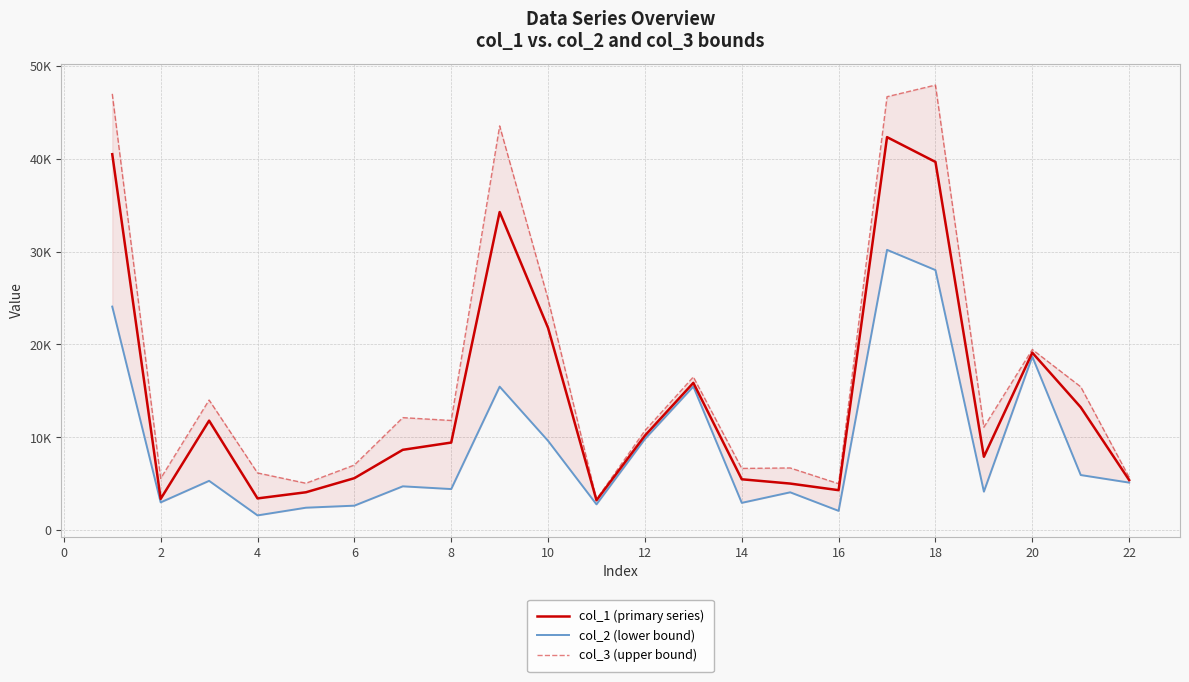

How many values in the col_1 (primary series) series are below 9446?

11